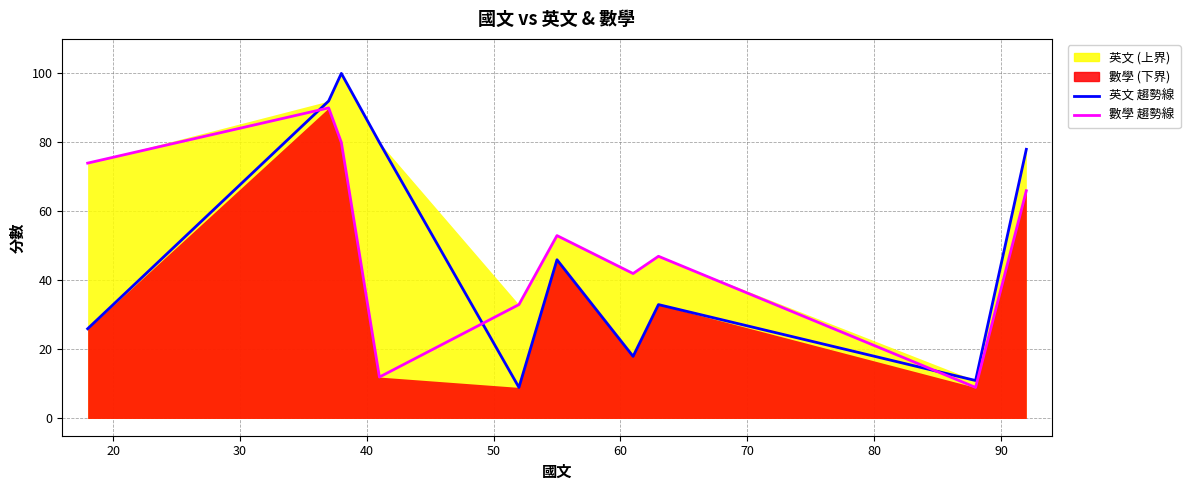

At which category does 數學 reach its first local peak?

37